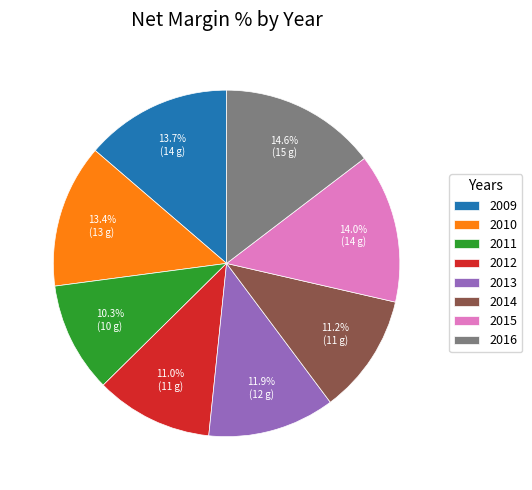

What percentage is the 2010 slice, to the nearest percent?

13%